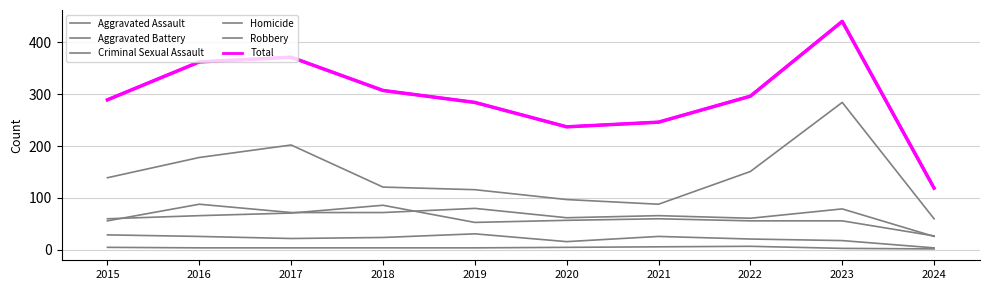

How many lines are shown in the chart?

6